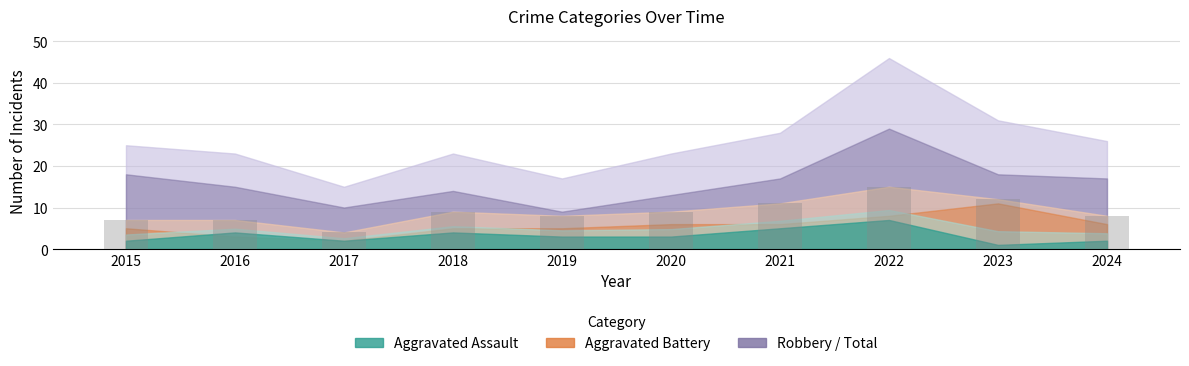

What is the average value?

9